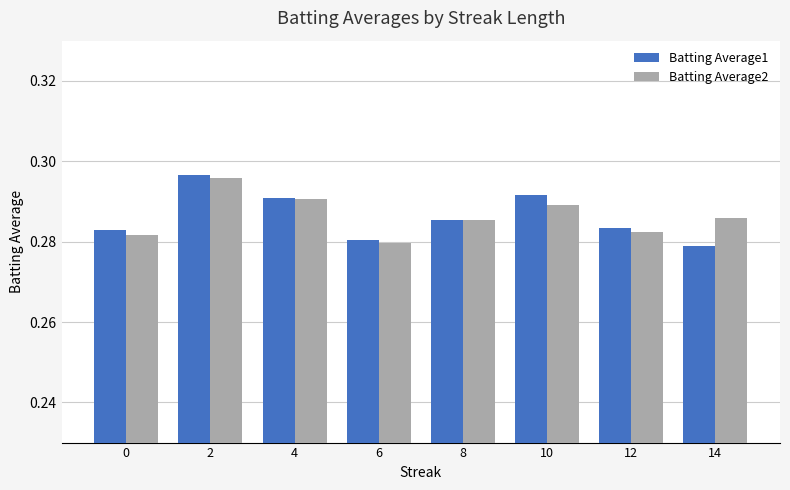

What is the total value across all series at 2?

0.6